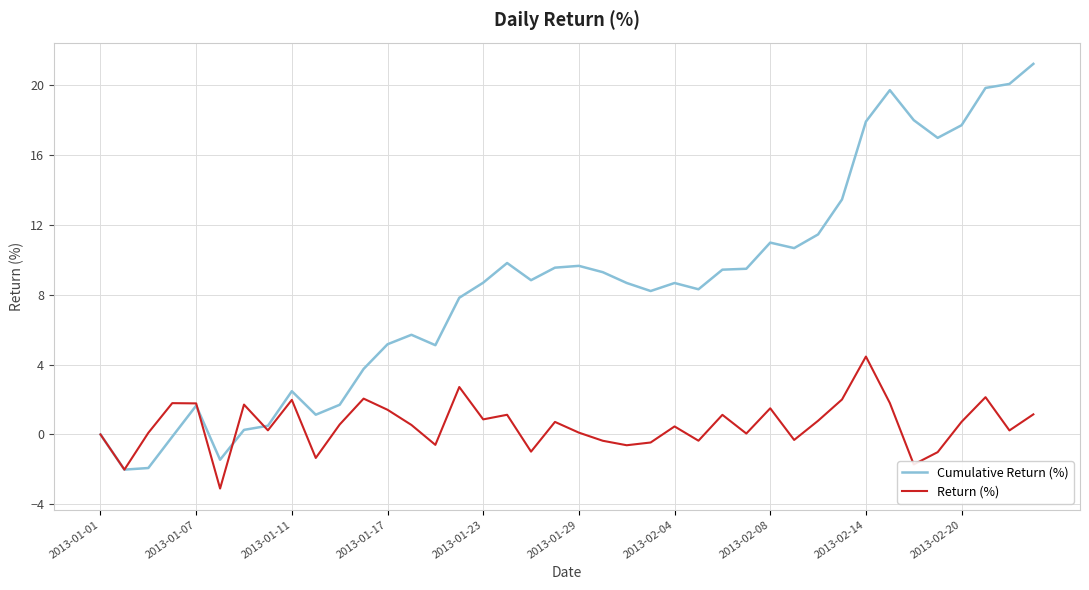

What are all the series names shown in the legend?

Cumulative Return (%), Return (%)